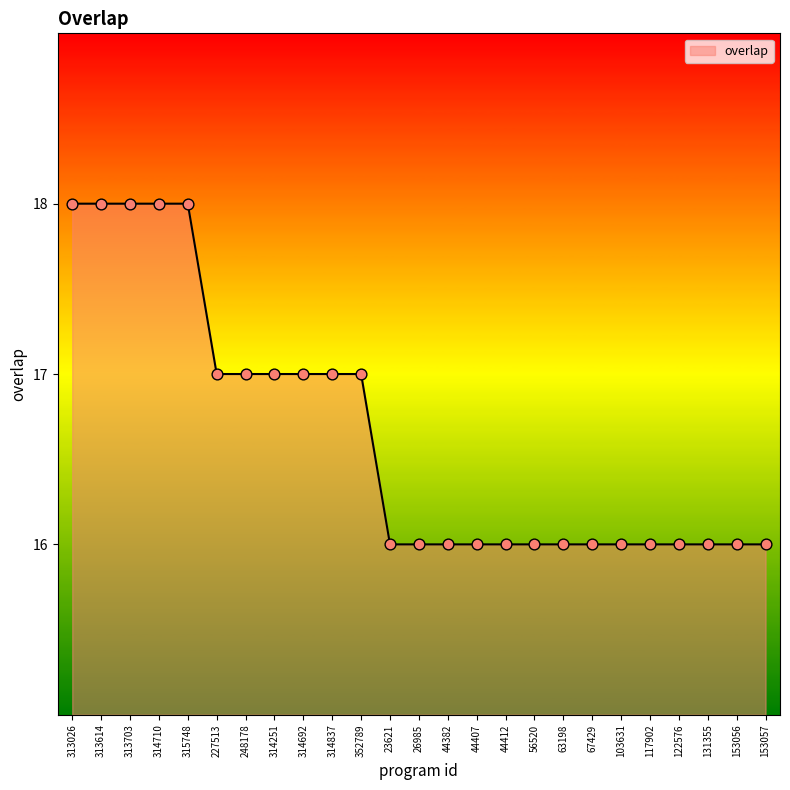

Between 314837 and 56520, which is larger?

314837